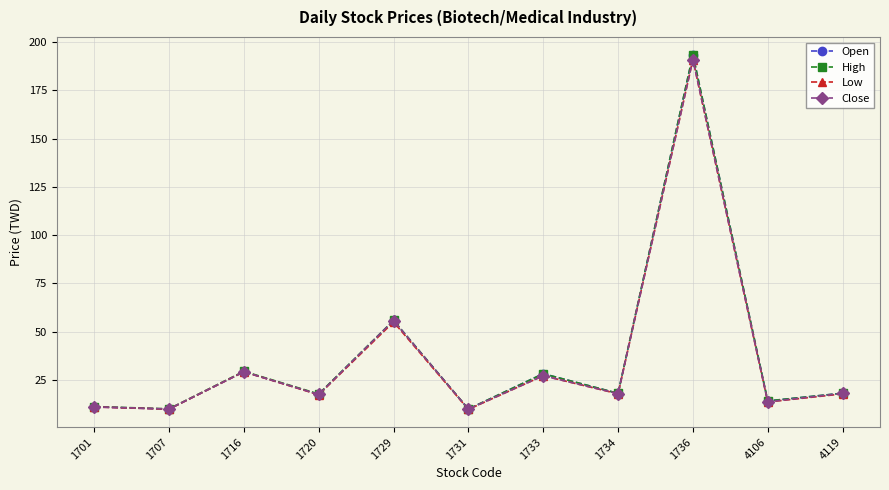

How many lines are shown in the chart?

4